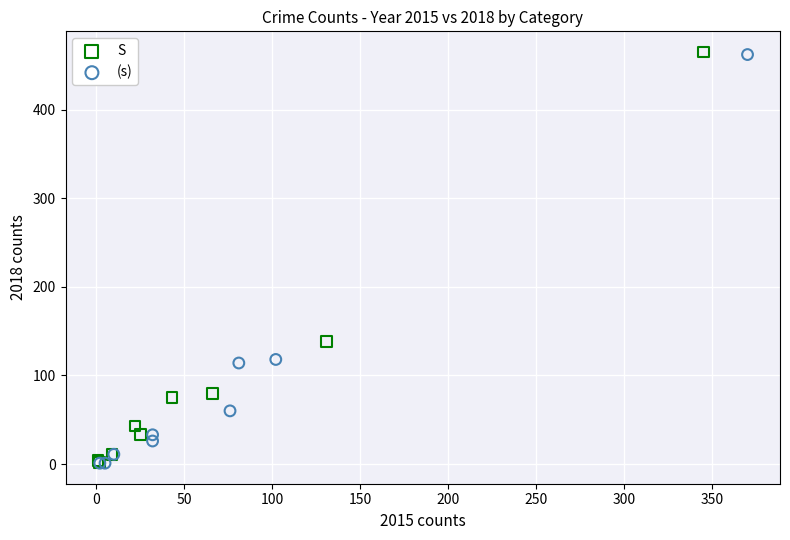

Which series has the widest spread of Y values?

S